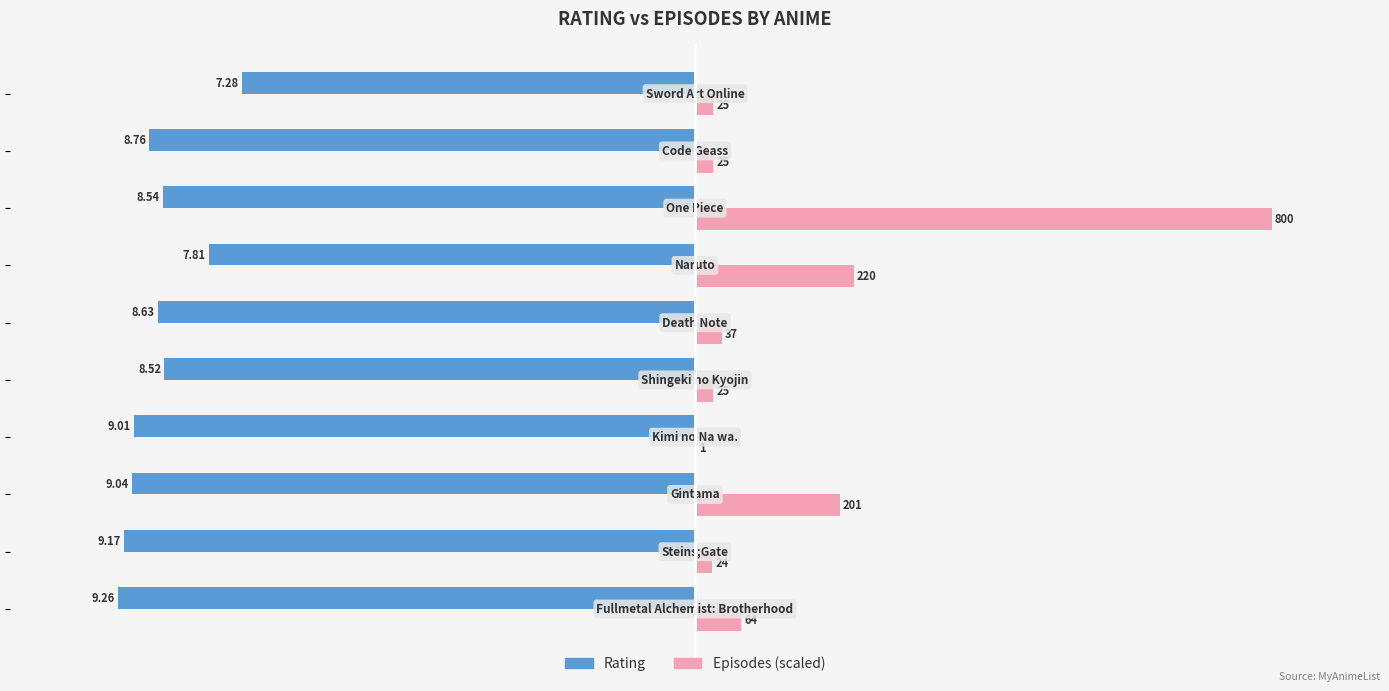

True or false: episodes (scaled) has a value of 1.3 at −12.5.

False